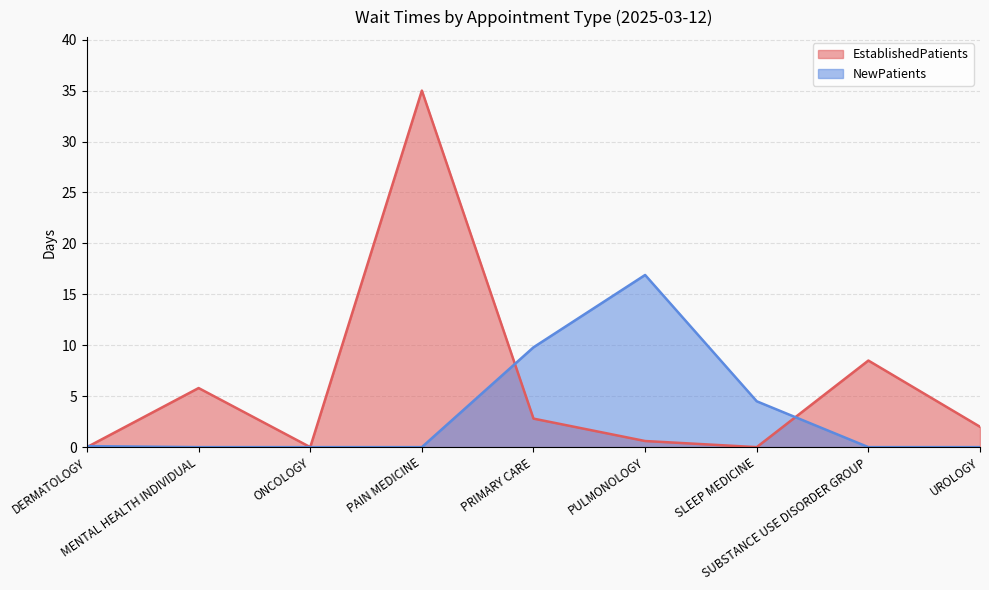

How many values in the NewPatients series exceed 0?

4